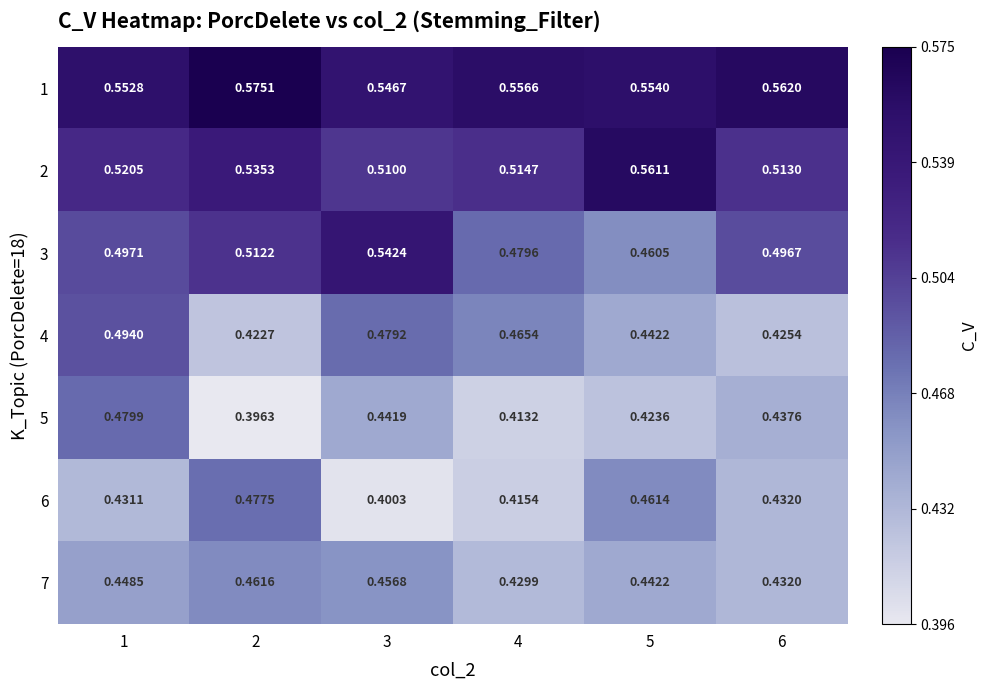

Count the number of data series in this chart.

7